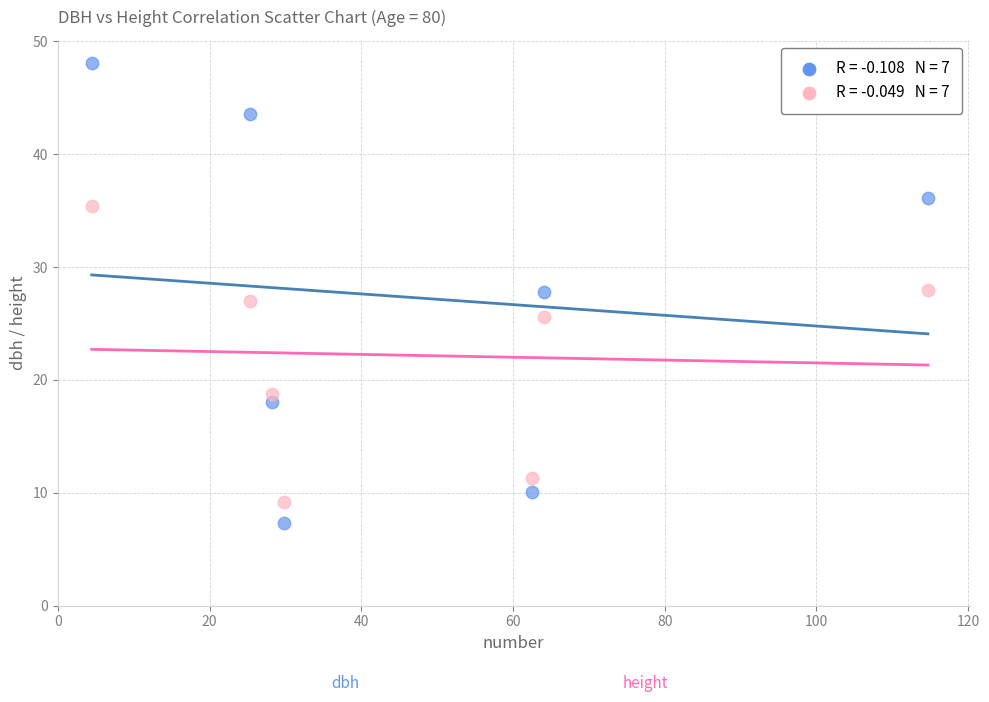

Across all data points, what is the range of X values (max minus min)?

110.2